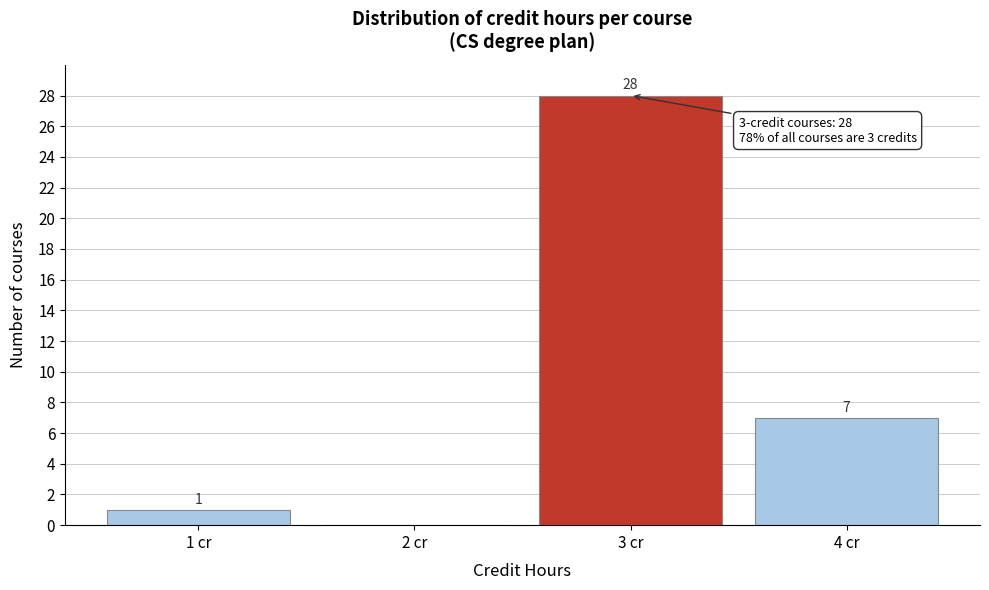

Over which range of the x-axis is the bar tallest?

2.5 to 3.5